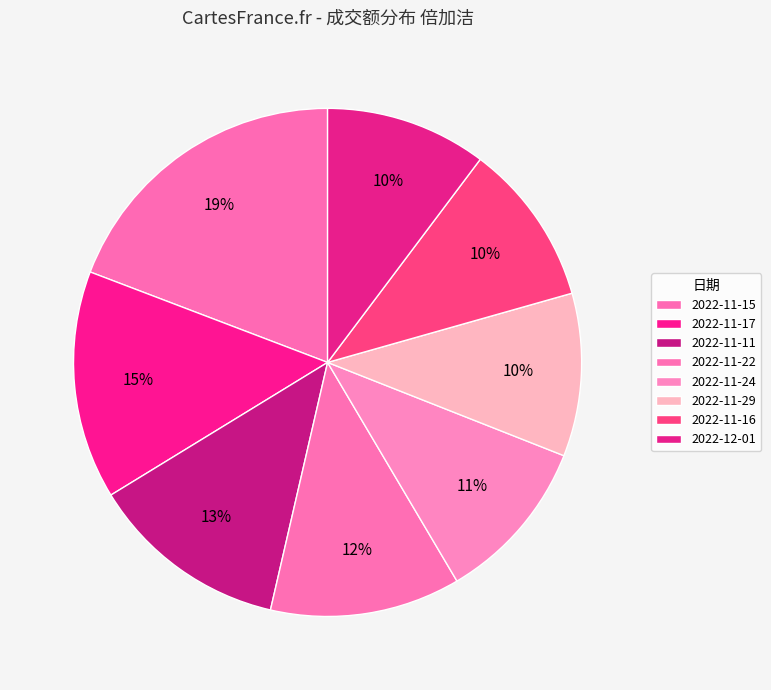

Which category has the biggest portion of the pie?

2022-11-15